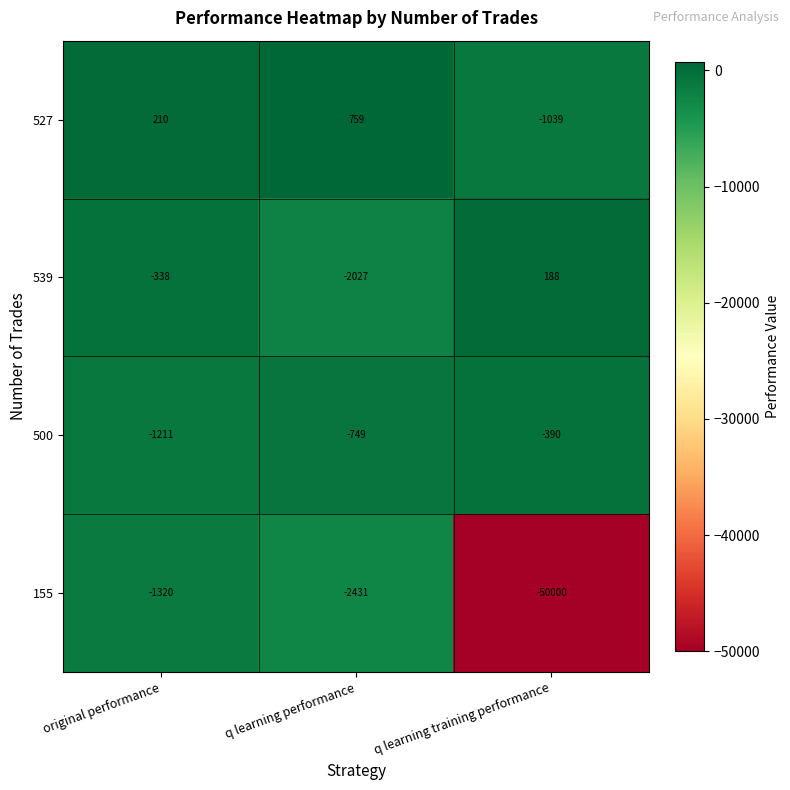

Rank the series by their maximum value, from lowest to highest.

155, 500, 539, 527